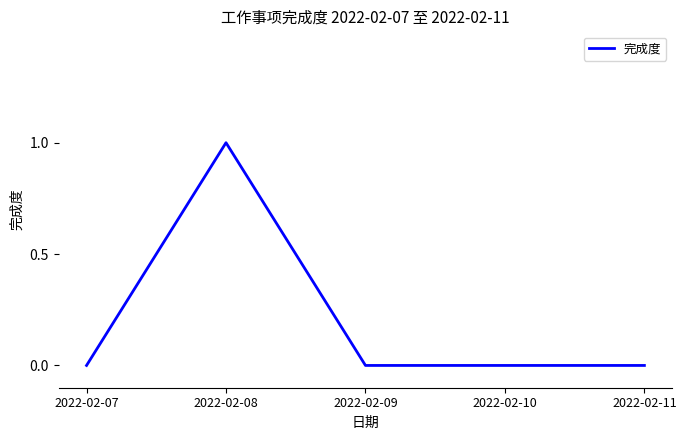

Which label corresponds to the largest value in the chart?

2022-02-08